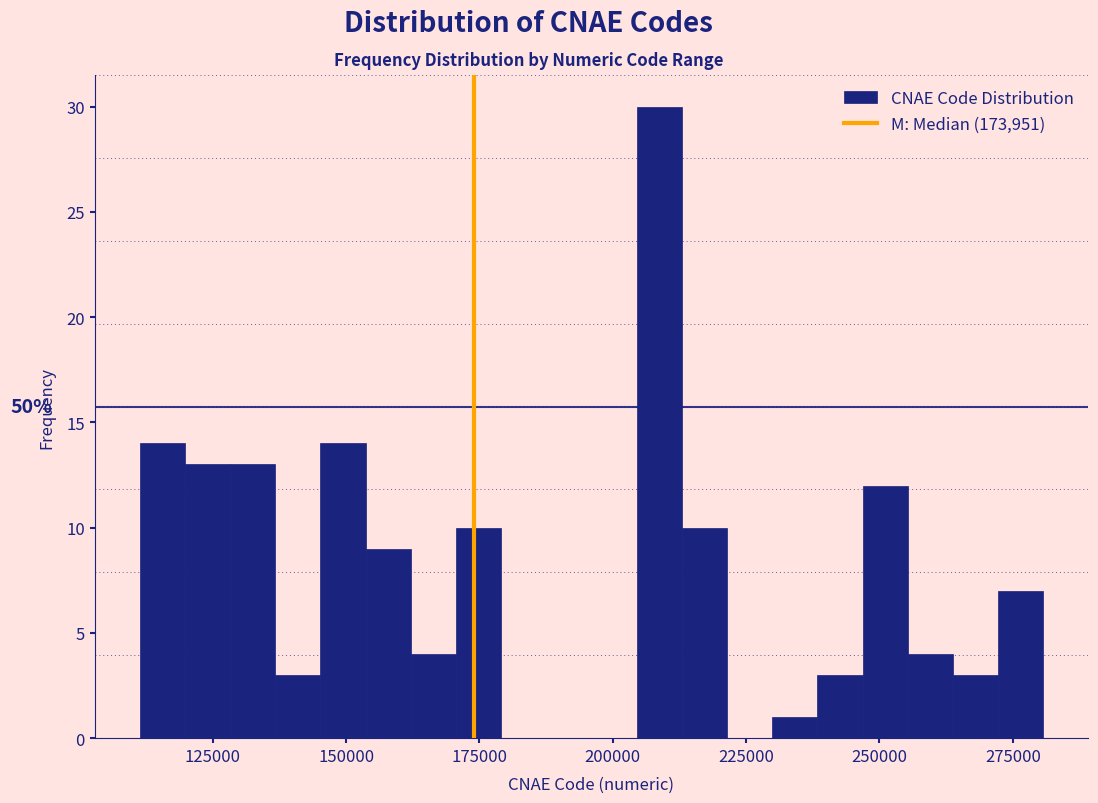

Around what value on the x-axis is the tallest bar? Give the approximate position of its centre, as read against the axis.

210000